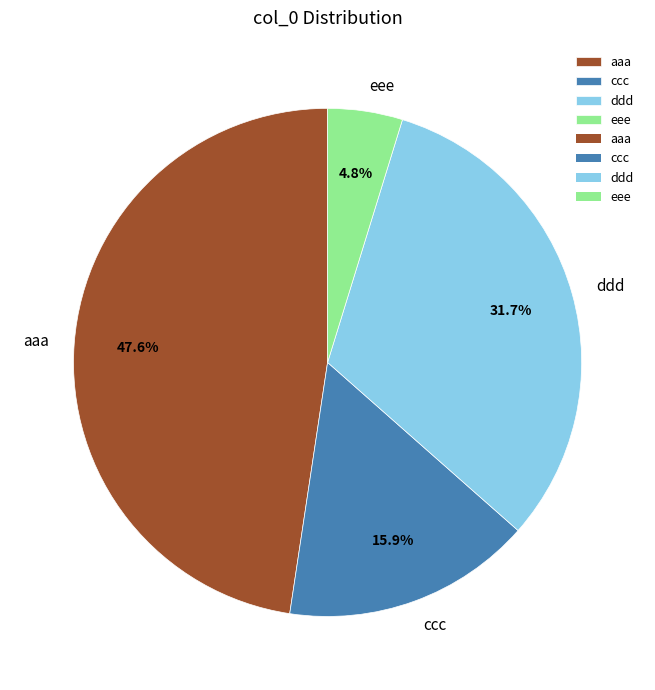

To the nearest percent, what percentage of the pie is eee?

5%